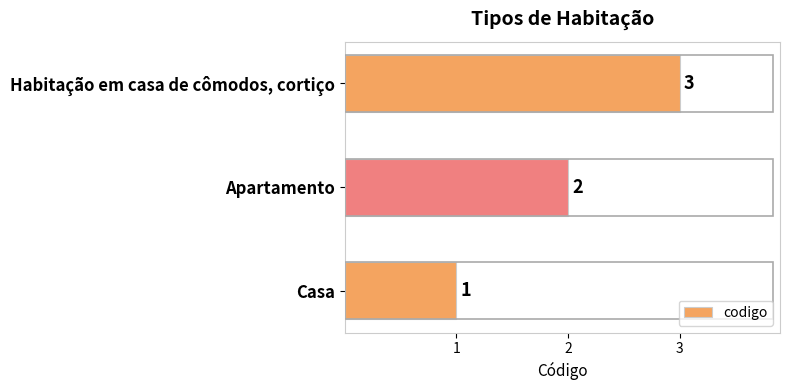

Between Casa and Habitação em casa de cômodos, cortiço, which is larger?

Habitação em casa de cômodos, cortiço